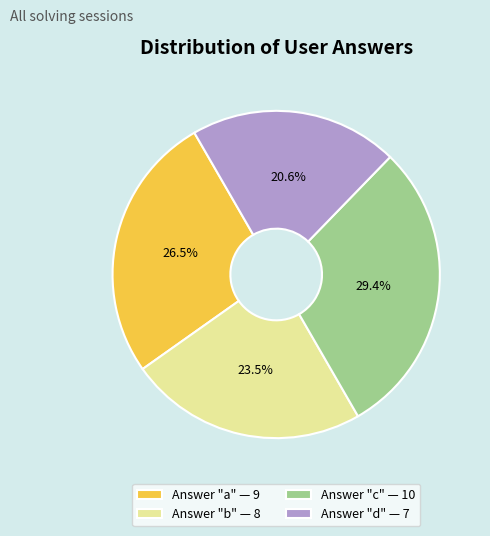

To the nearest percent, what is the average slice percentage?

25%